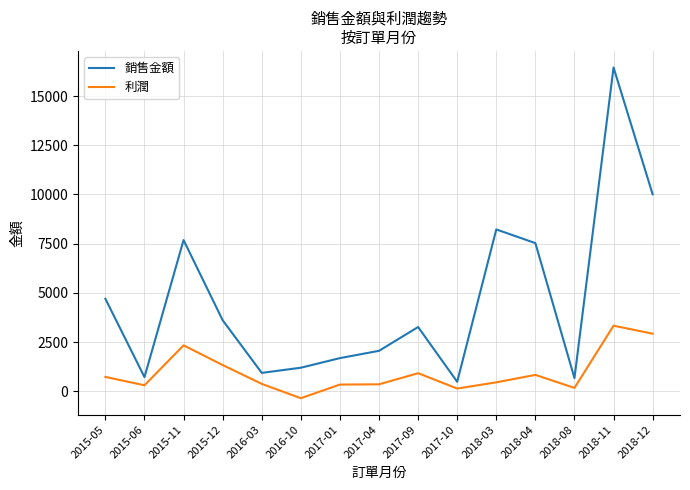

In 利潤, how many points are higher than both neighbors (excluding endpoints)?

4